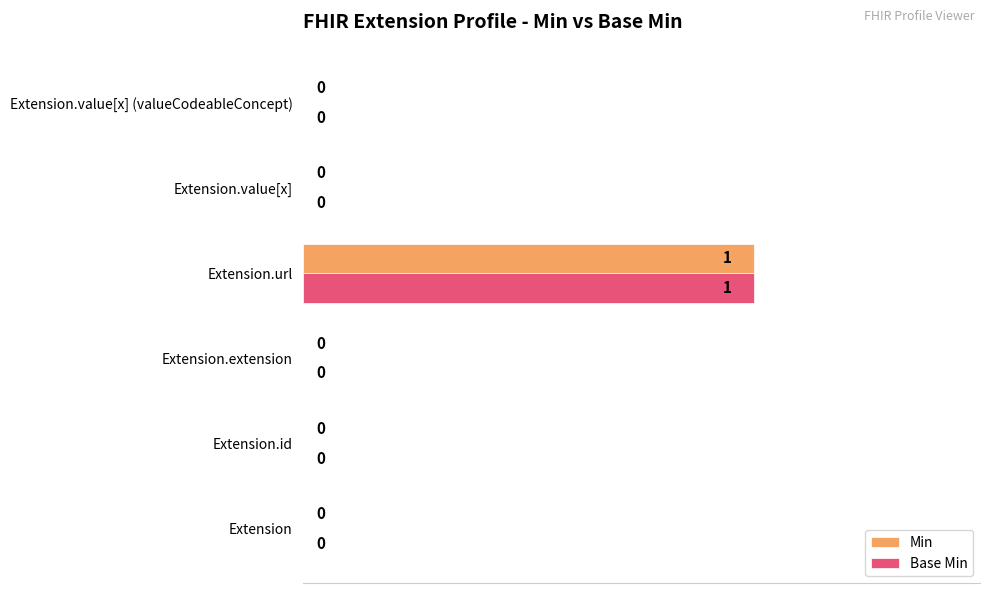

Is the value of Min at Extension.id greater than the value of Base Min at Extension.url?

No